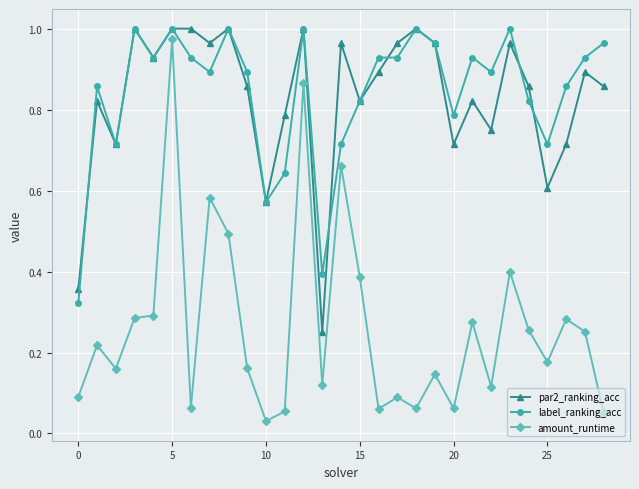

True or false: amount_runtime and label_ranking_acc cross at least once.

False